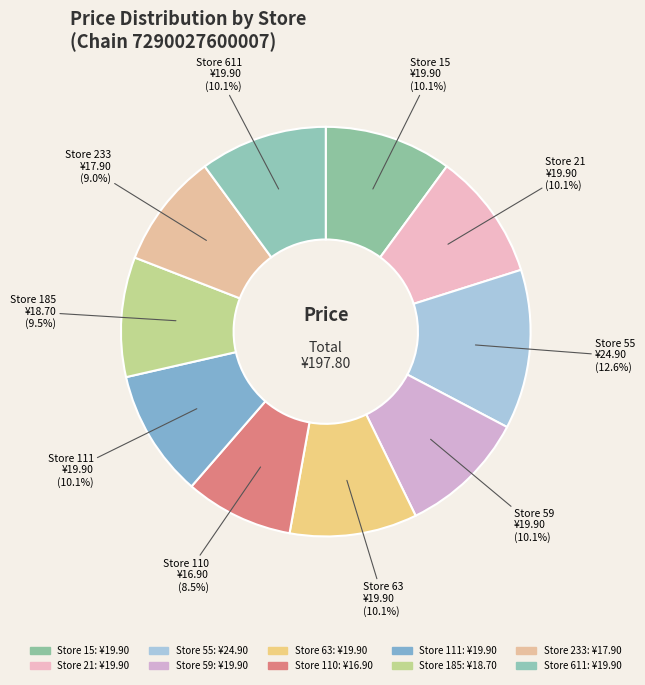

Rank the categories by value from highest to lowest.

Store 55, Store 15, Store 21, Store 59, Store 63, Store 111, Store 611, Store 185, Store 233, Store 110